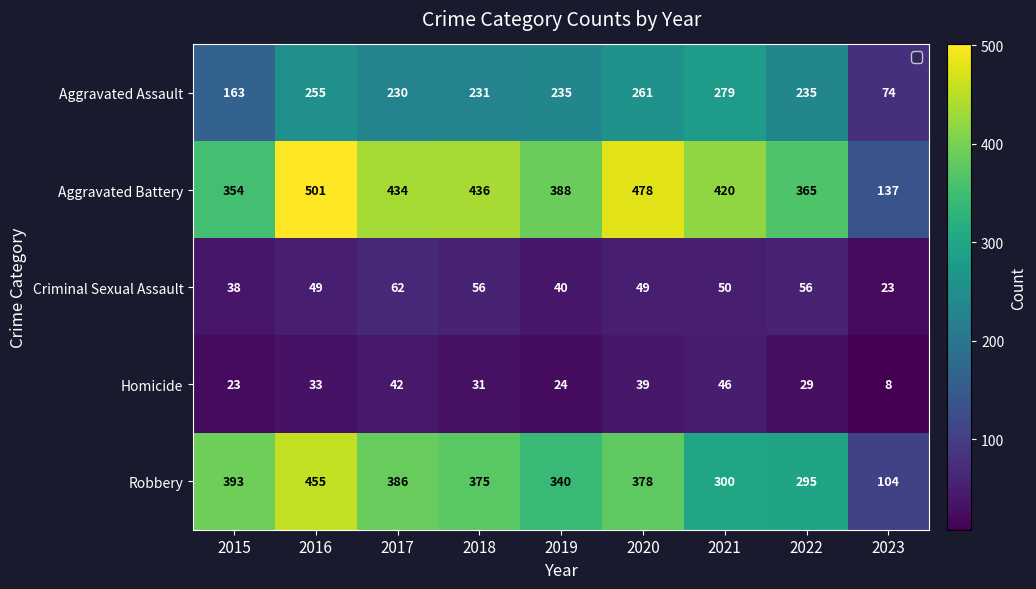

What is the maximum value for Aggravated Battery?

501